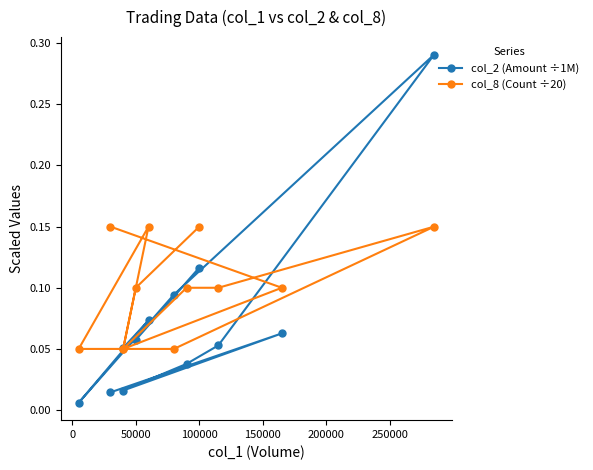

How many intersections are there between col_8 (Count ÷20) and col_2 (Amount ÷1M)?

4